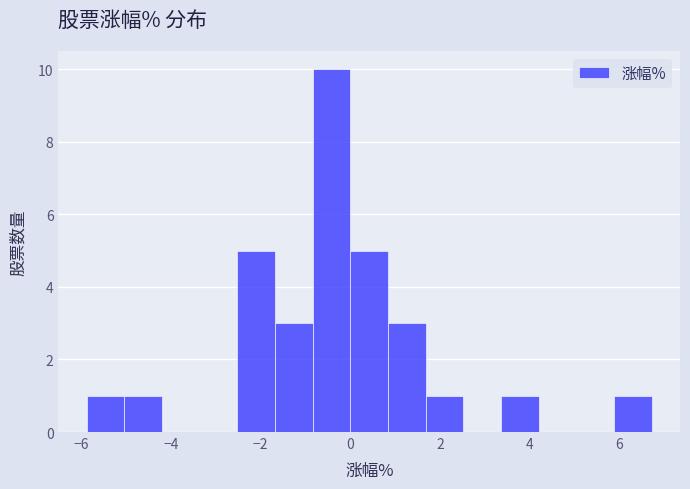

How tall is the bar that spans -0.84 to 0.00 on the x-axis? Neither the bar edges nor the heights are printed on the chart, so give them approximately, as read against the axes.

10